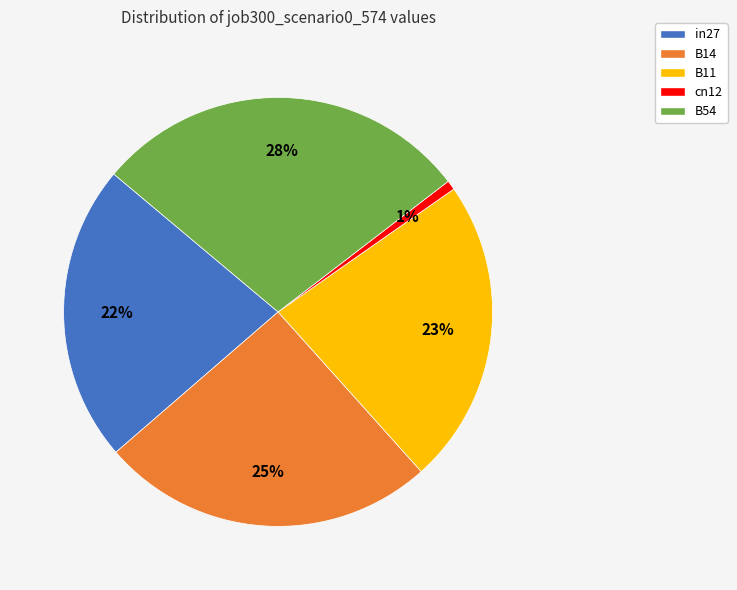

To the nearest percent, what is the average slice percentage?

20%